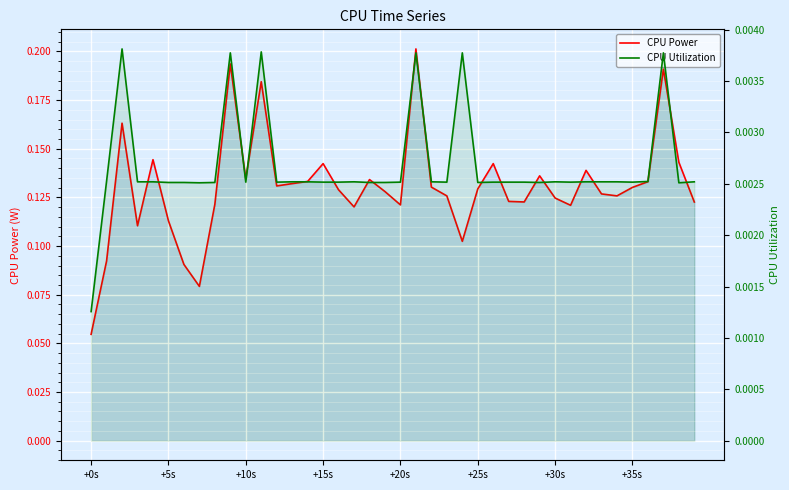

True or false: CPU Utilization has a value of 0.0 at 39.

False